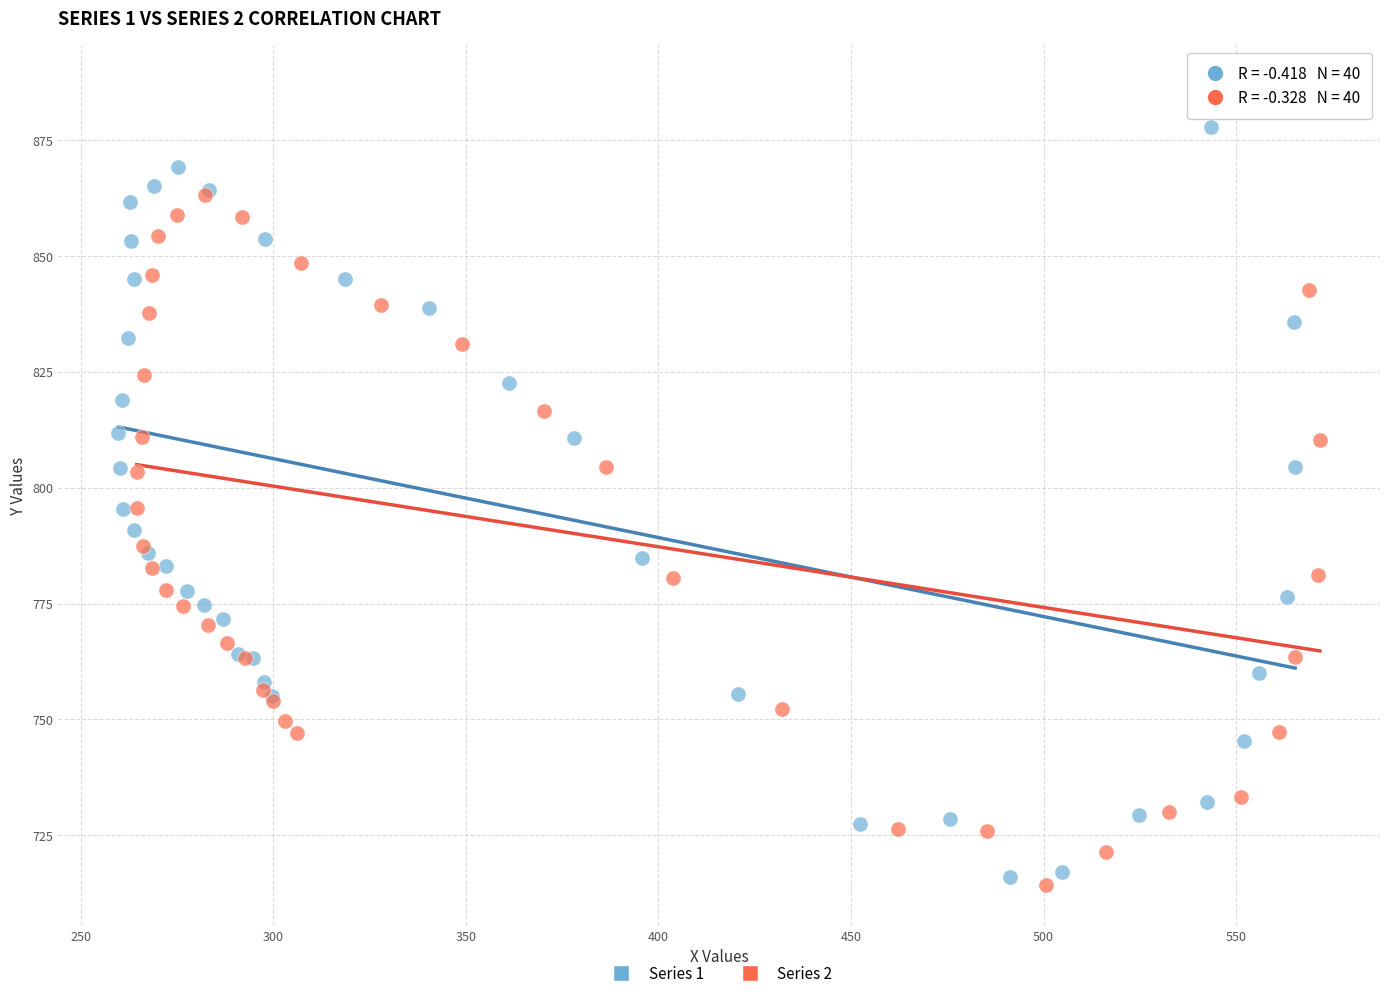

Which series reaches the maximum Y coordinate?

Series 2